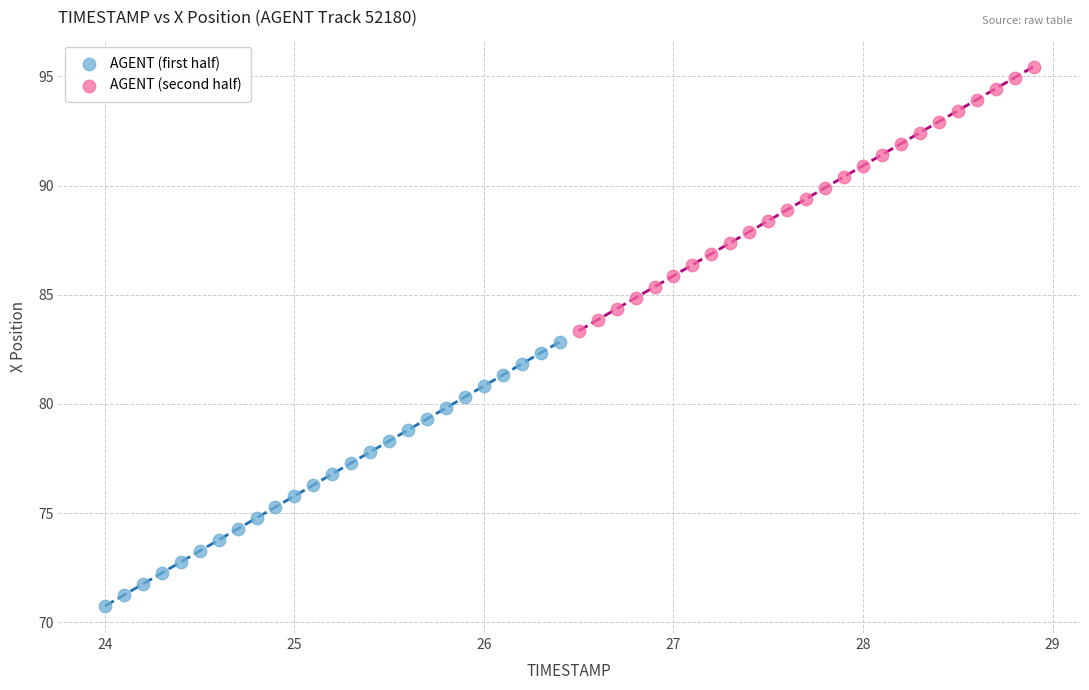

Which series reaches the maximum Y coordinate?

AGENT (second half)